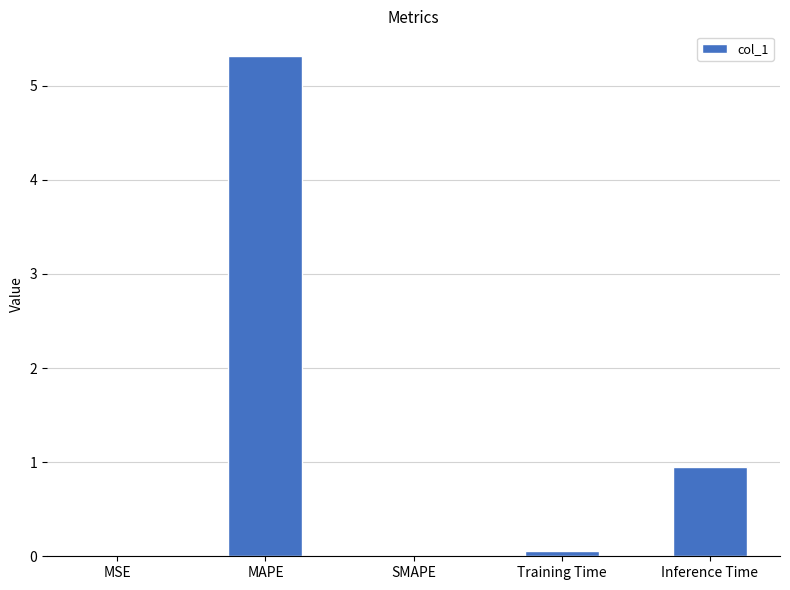

What is the sum of the values at Inference Time and MAPE?

6.3